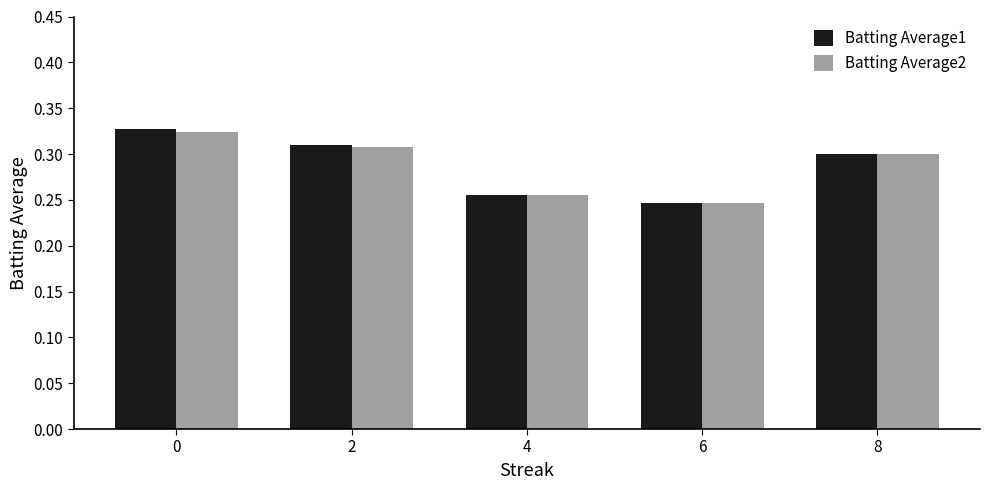

What is the sum of the Batting Average2 values at 8 and 4?

0.6